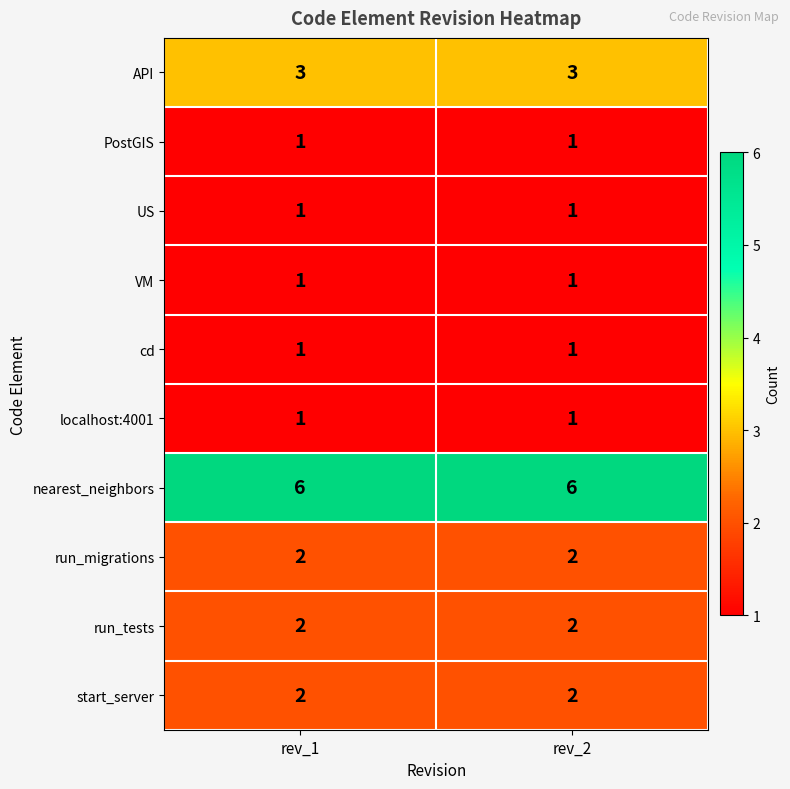

Which series has the largest total across all categories?

nearest_neighbors